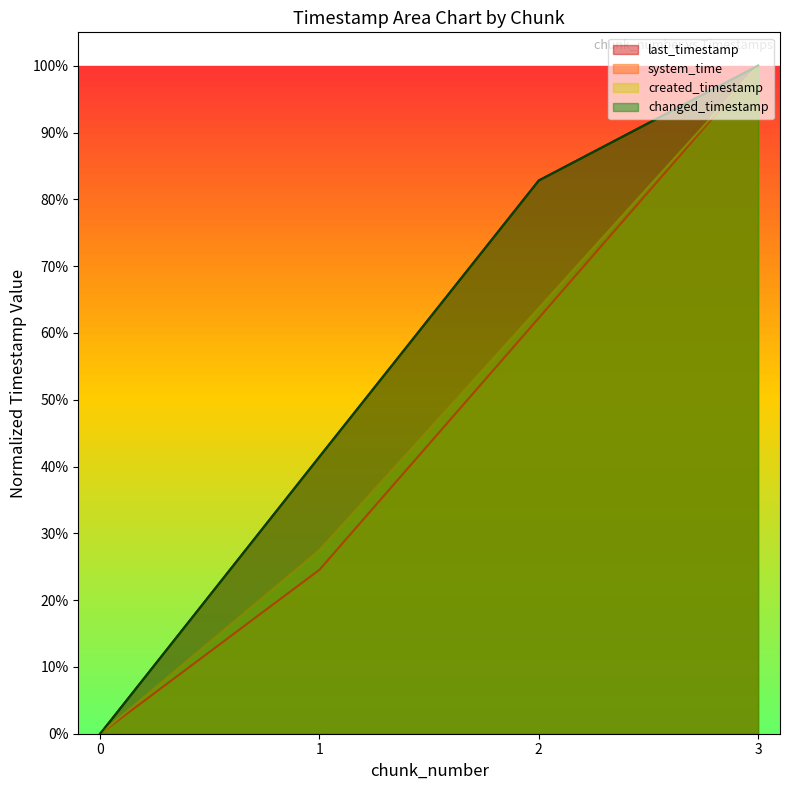

What is the maximum value shown in the chart?

1.0